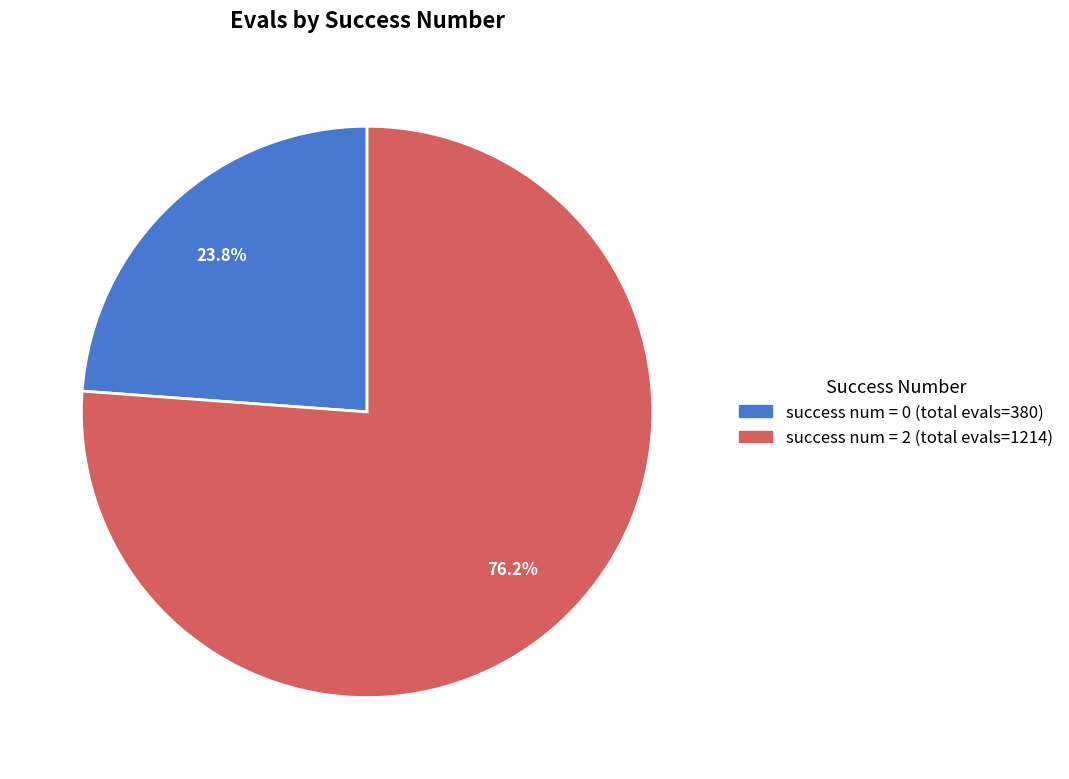

Is there any slice that represents more than half of the pie?

Yes